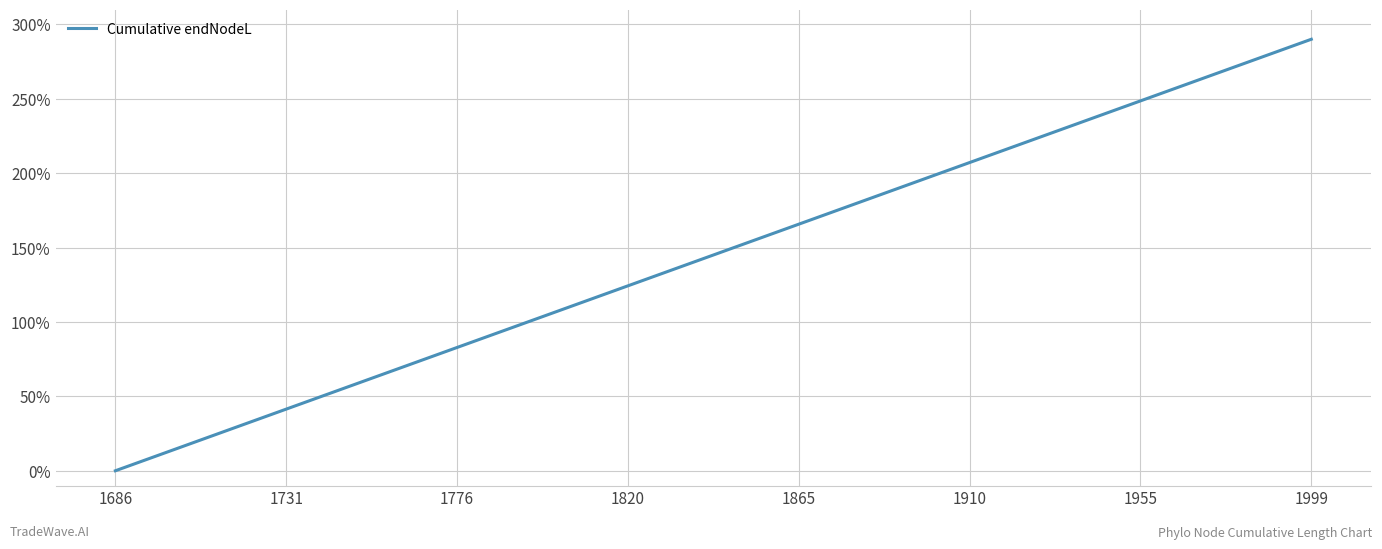

Does the chart have visible grid lines?

Yes